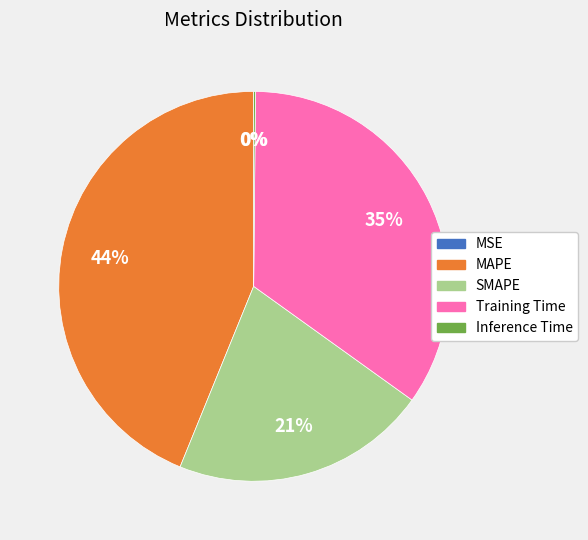

Does MAPE account for over 50% of the chart?

No